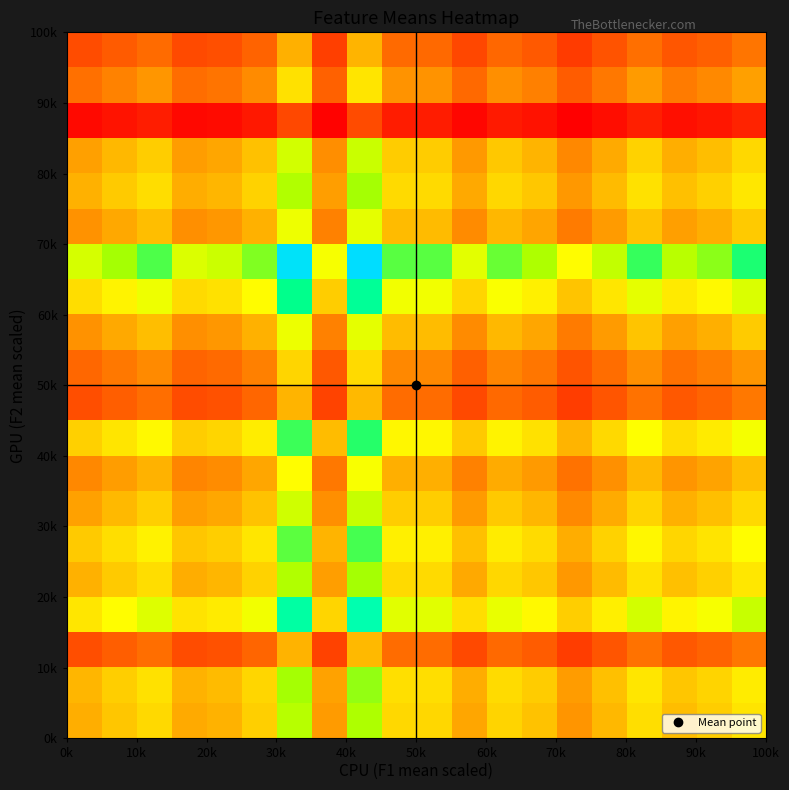

How many data points does each series have?

20